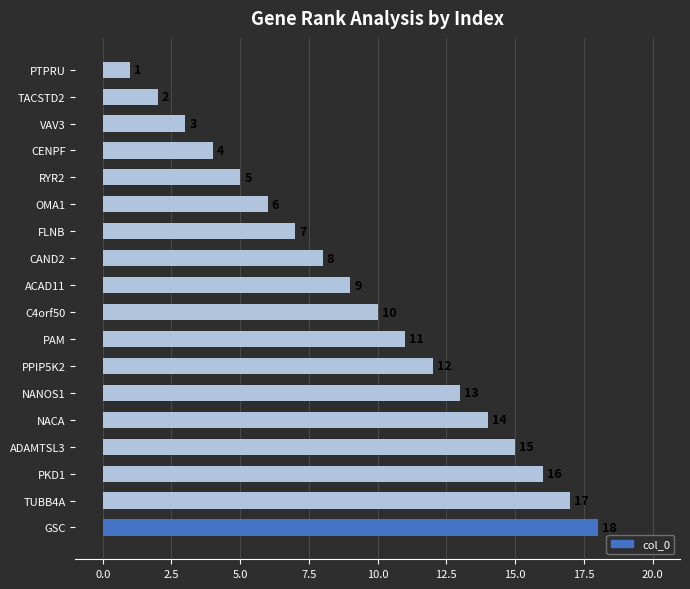

List the labels in order of value, smallest first.

PTPRU, TACSTD2, VAV3, CENPF, RYR2, OMA1, FLNB, CAND2, ACAD11, C4orf50, PAM, PPIP5K2, NANOS1, NACA, ADAMTSL3, PKD1, TUBB4A, GSC